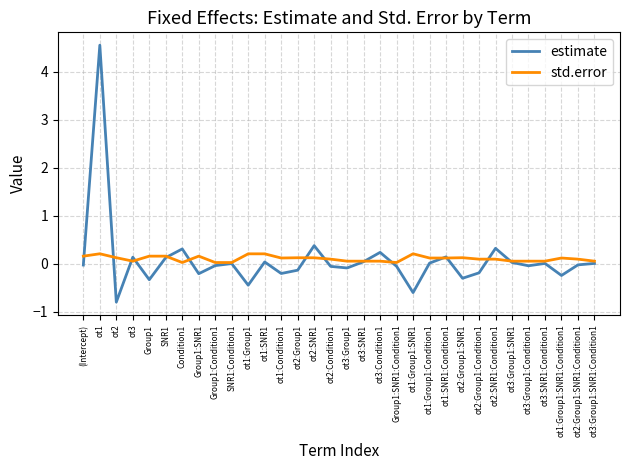

List the series in order of their peak value, lowest first.

std.error, estimate